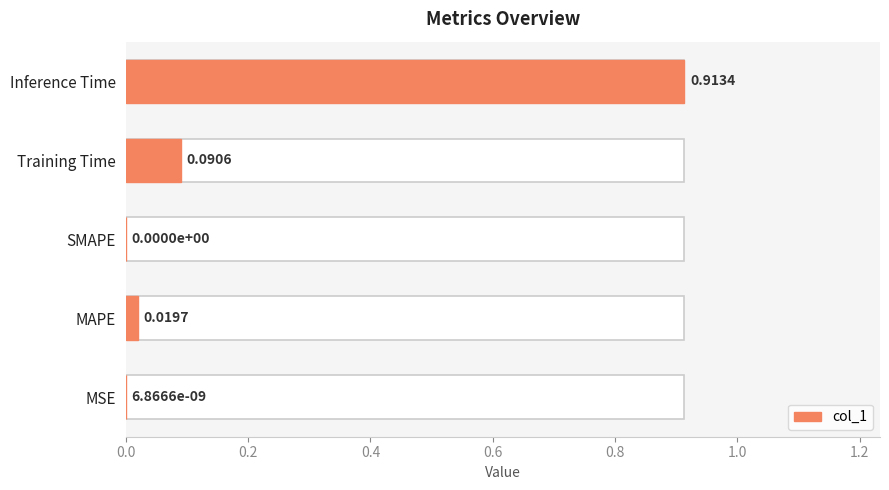

The value at MAPE is 0.0. True or false?

False